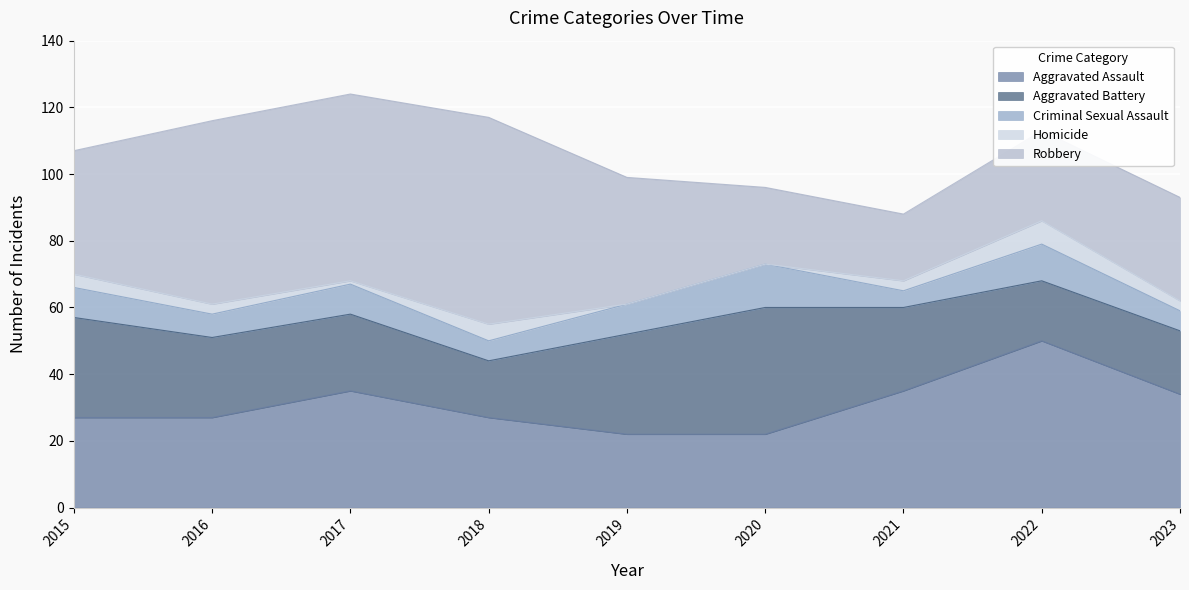

What is the value of the Aggravated Assault point at the 2nd from the left?

27